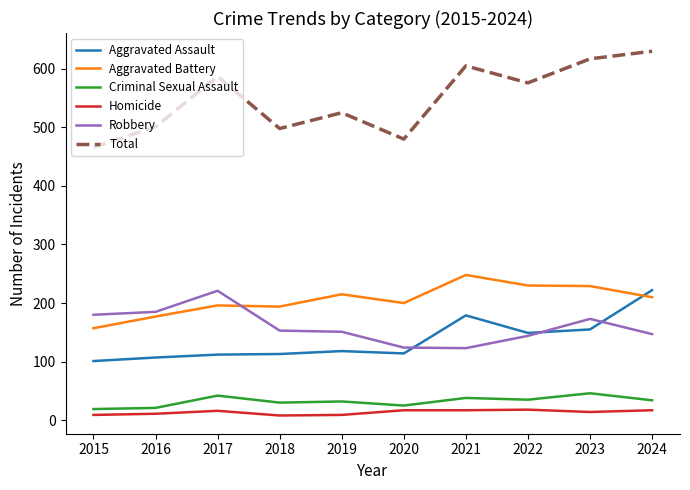

Read the Criminal Sexual Assault value at 2021.

38